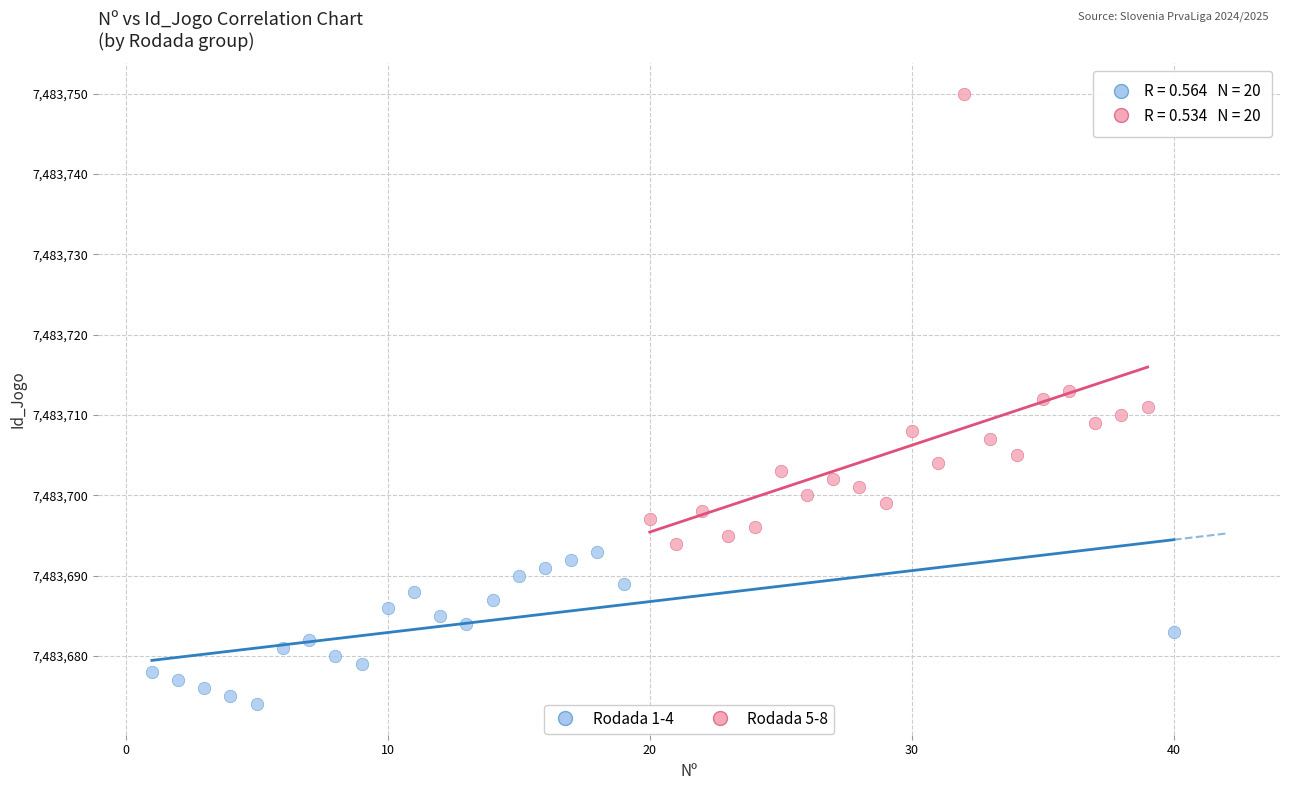

Which series reaches the maximum Y coordinate?

Rodada 5-8